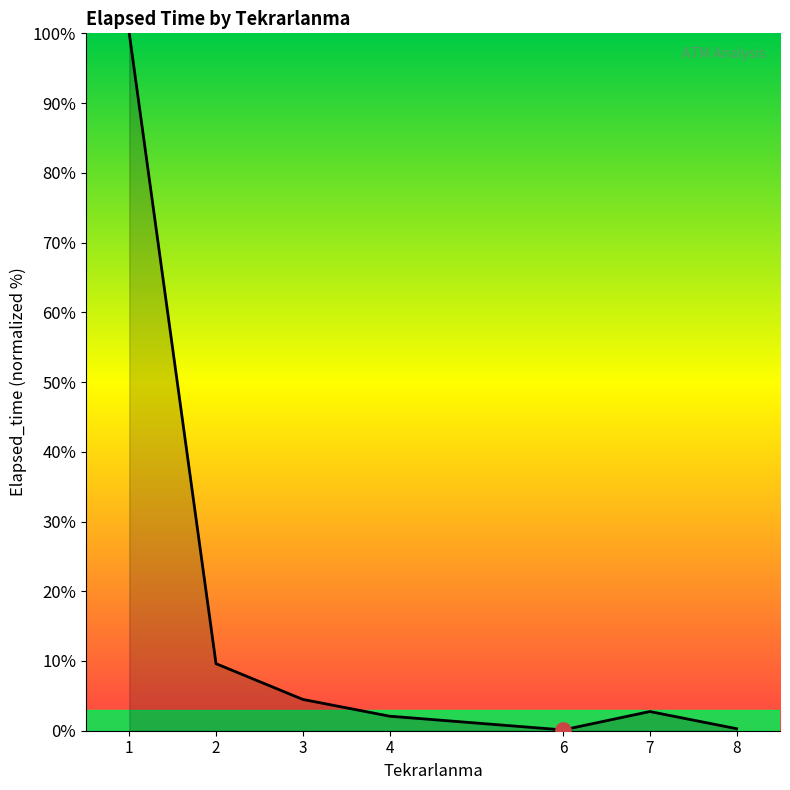

Approximately how many times larger is the value at 1 compared to 2?

10.4